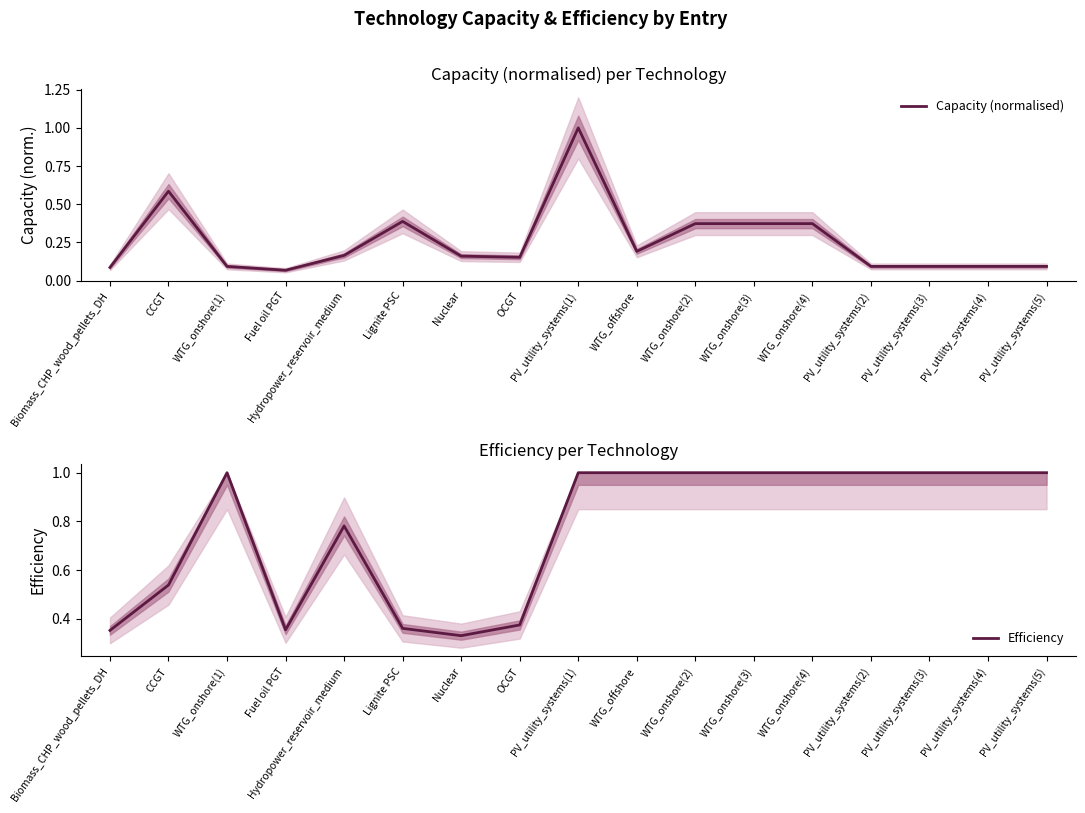

What is the label of the 15th point from the left?

PV_utility_systems(3)